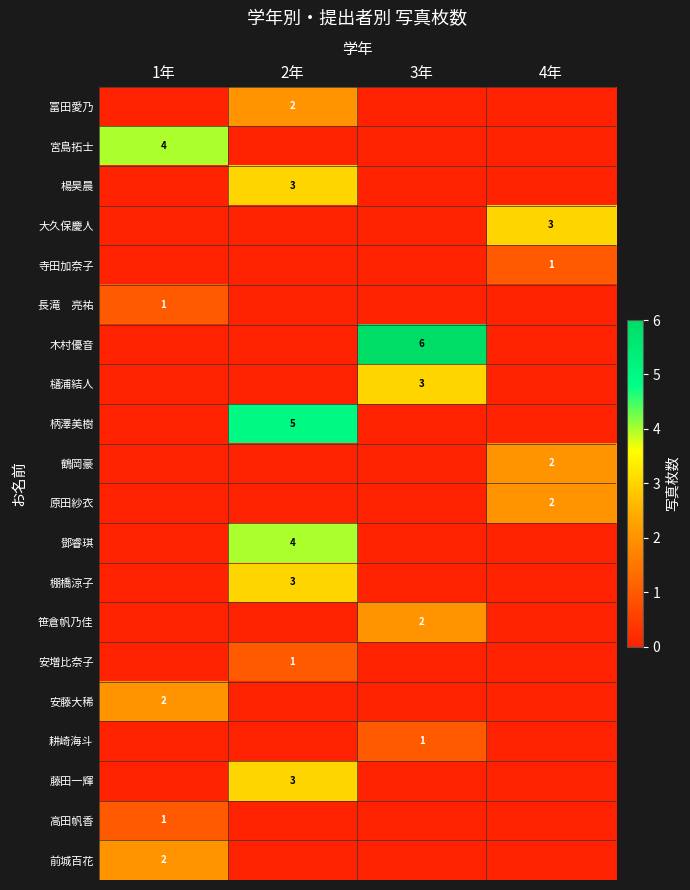

Which category has the highest value in the 柄澤美樹 series?

2年